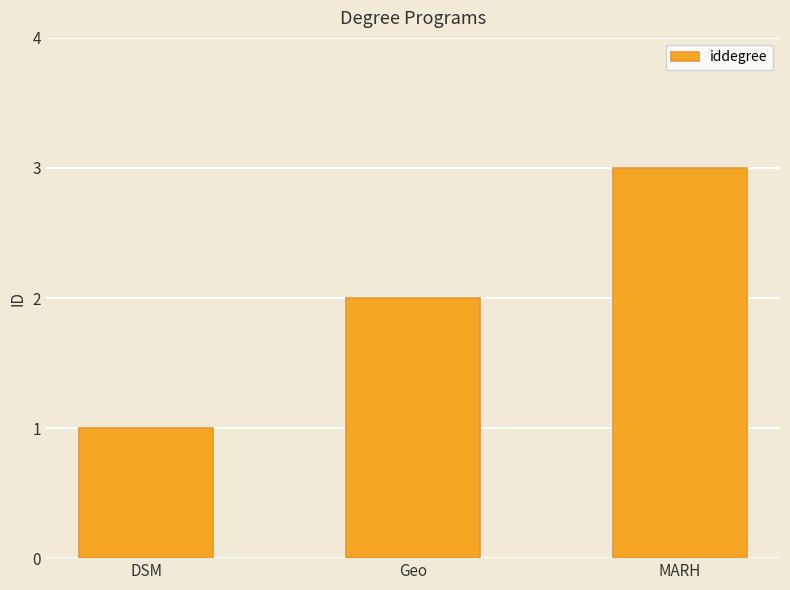

Rank the categories by value from lowest to highest.

DSM, Geo, MARH